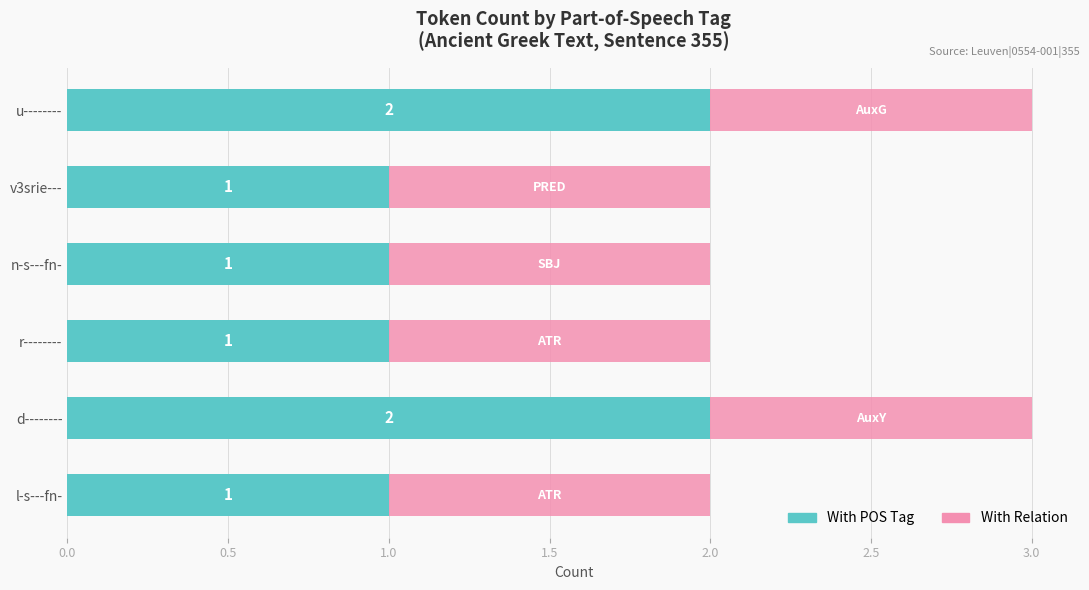

What is the total value across all series at u--------?

3